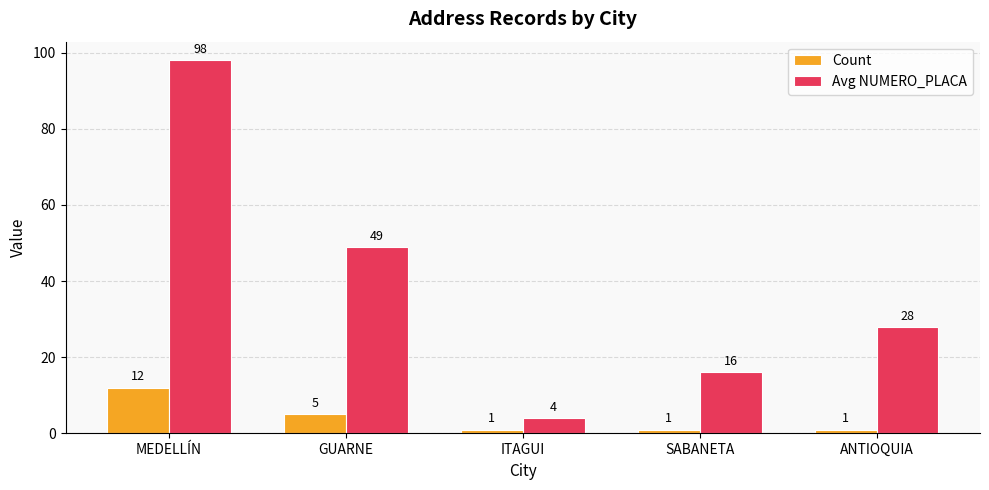

Is the value of Count at GUARNE greater than the value of Avg NUMERO_PLACA at GUARNE?

No